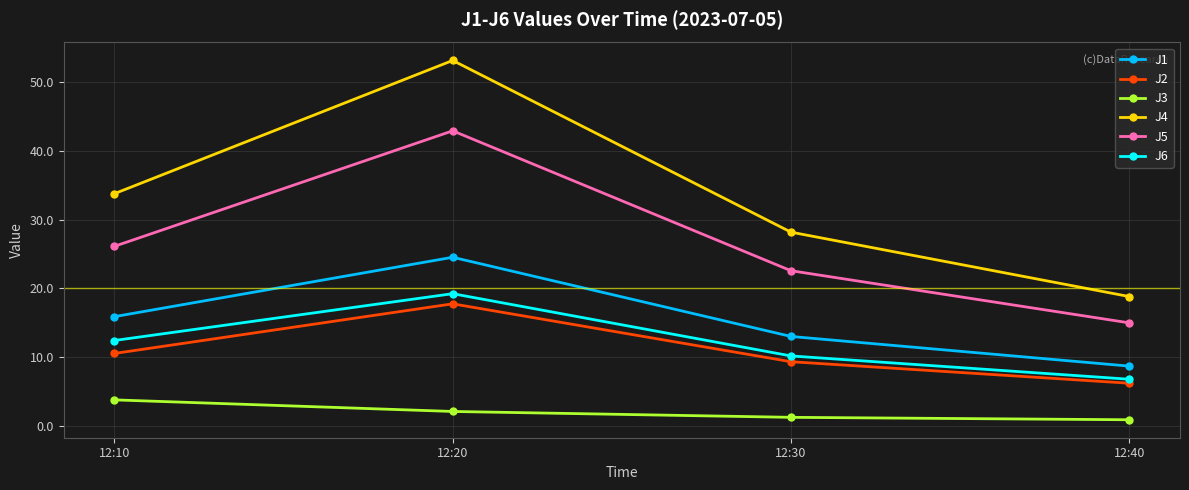

Is this an area chart (filled region under the line)?

No